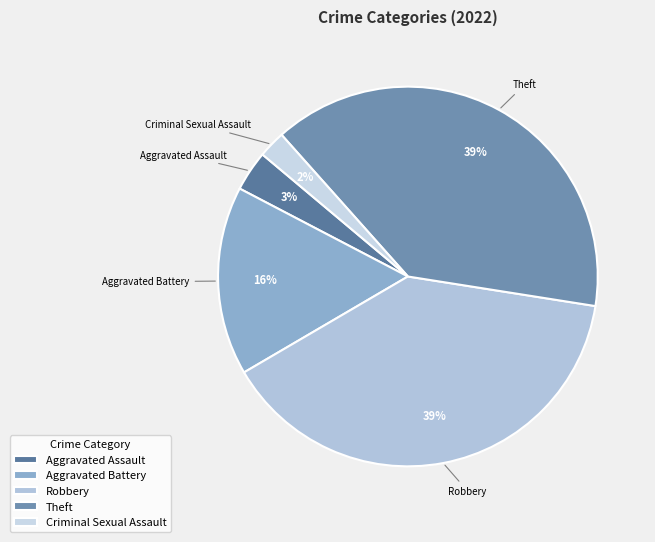

Which slice is the smallest?

Criminal Sexual Assault